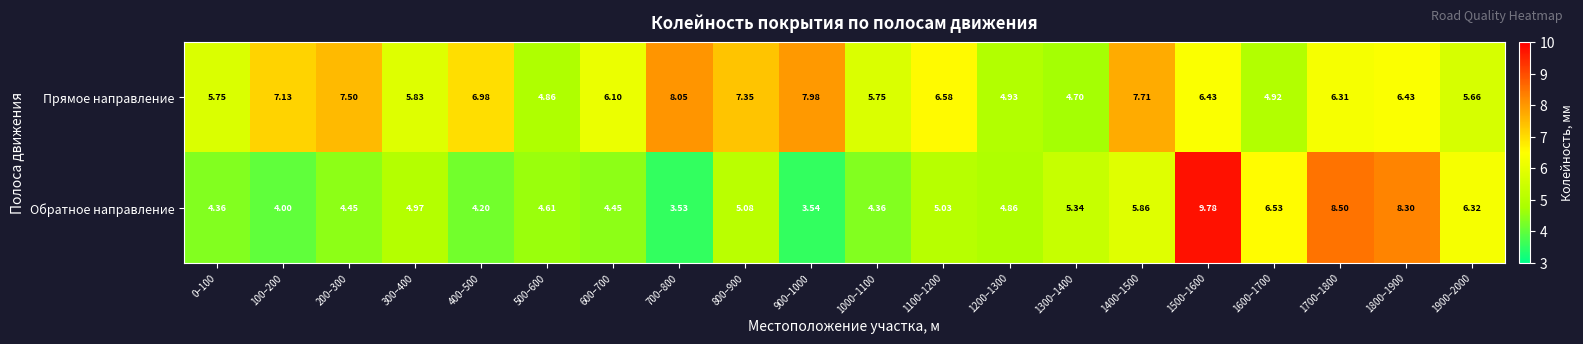

At 800–900, list the series in order from largest to smallest.

Прямое направление, Обратное направление